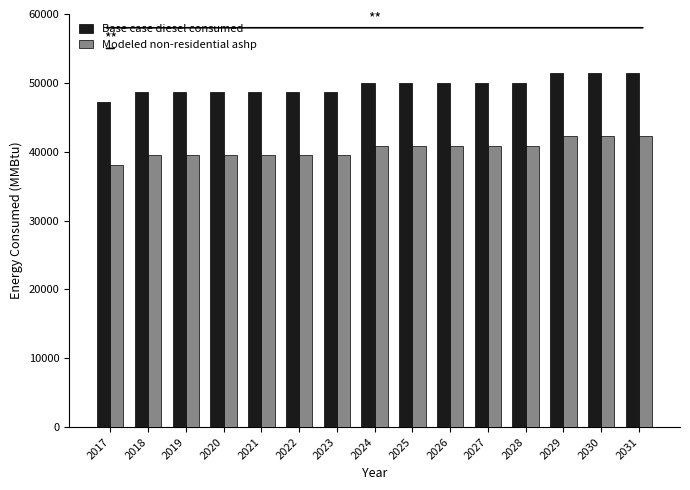

What are all the series names shown in the legend?

Base case diesel consumed, Modeled non-residential ashp